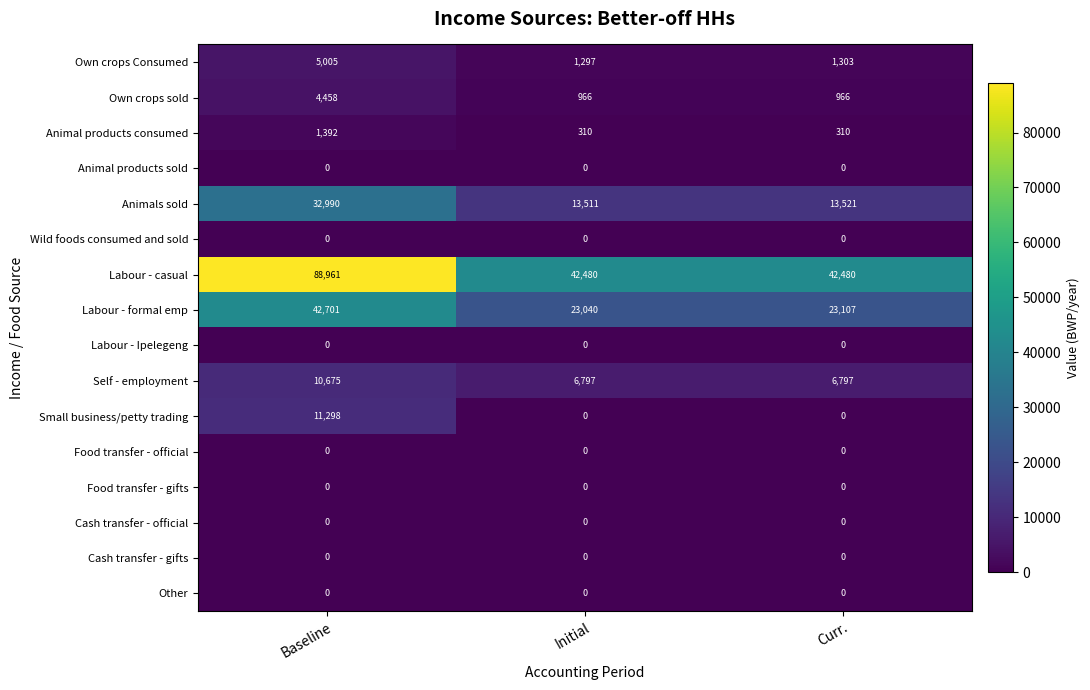

What is the difference between the highest and lowest values at Initial?

42480